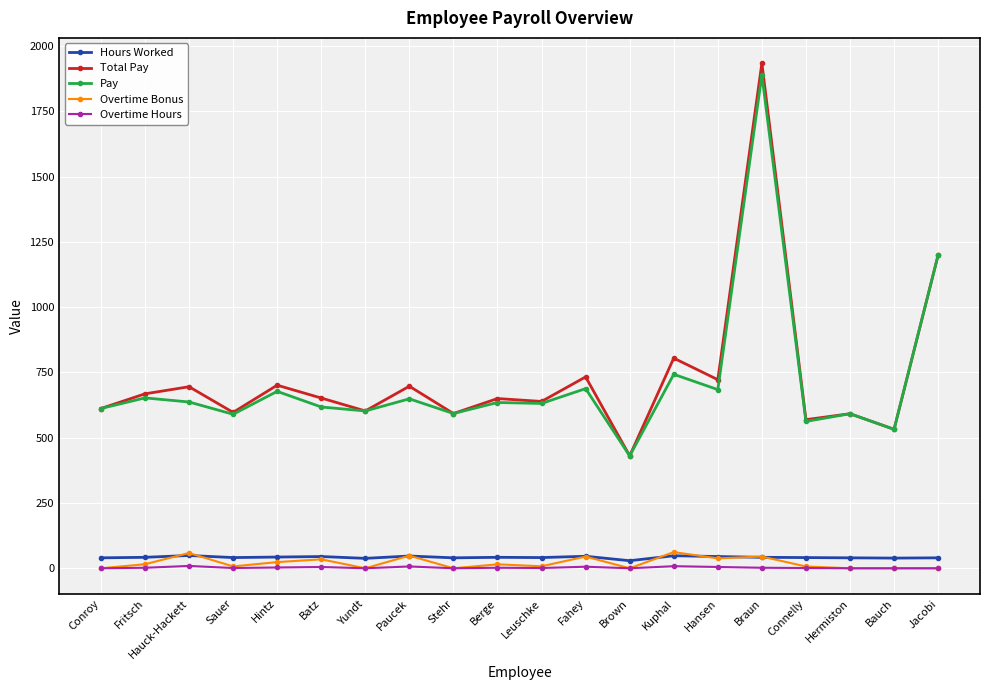

What is the highest value of the Pay series?

1890.0